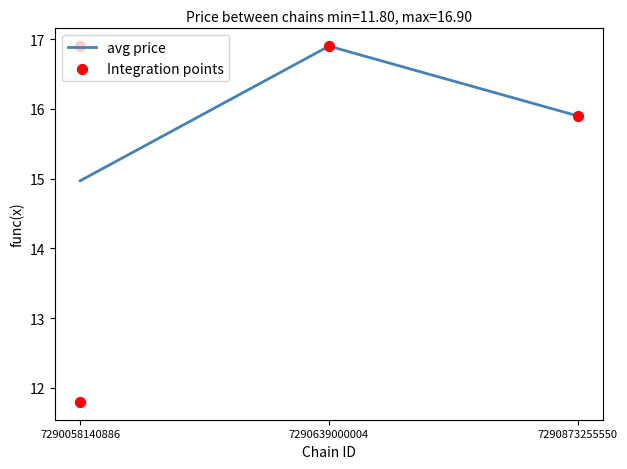

The value of avg price at 7290058140886 is 21.4. True or false?

False